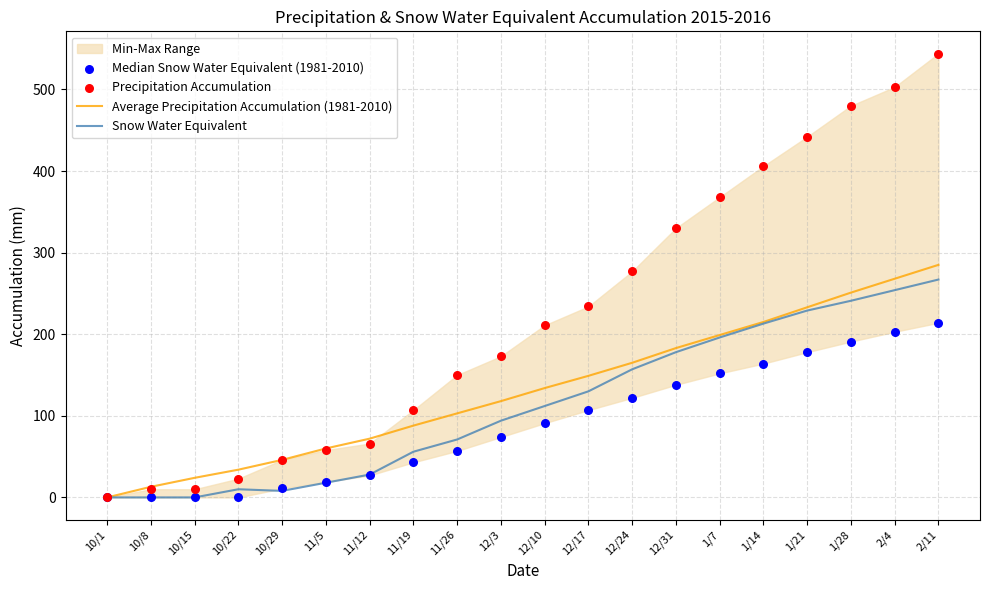

What is the total value across all series at 11/5?

155